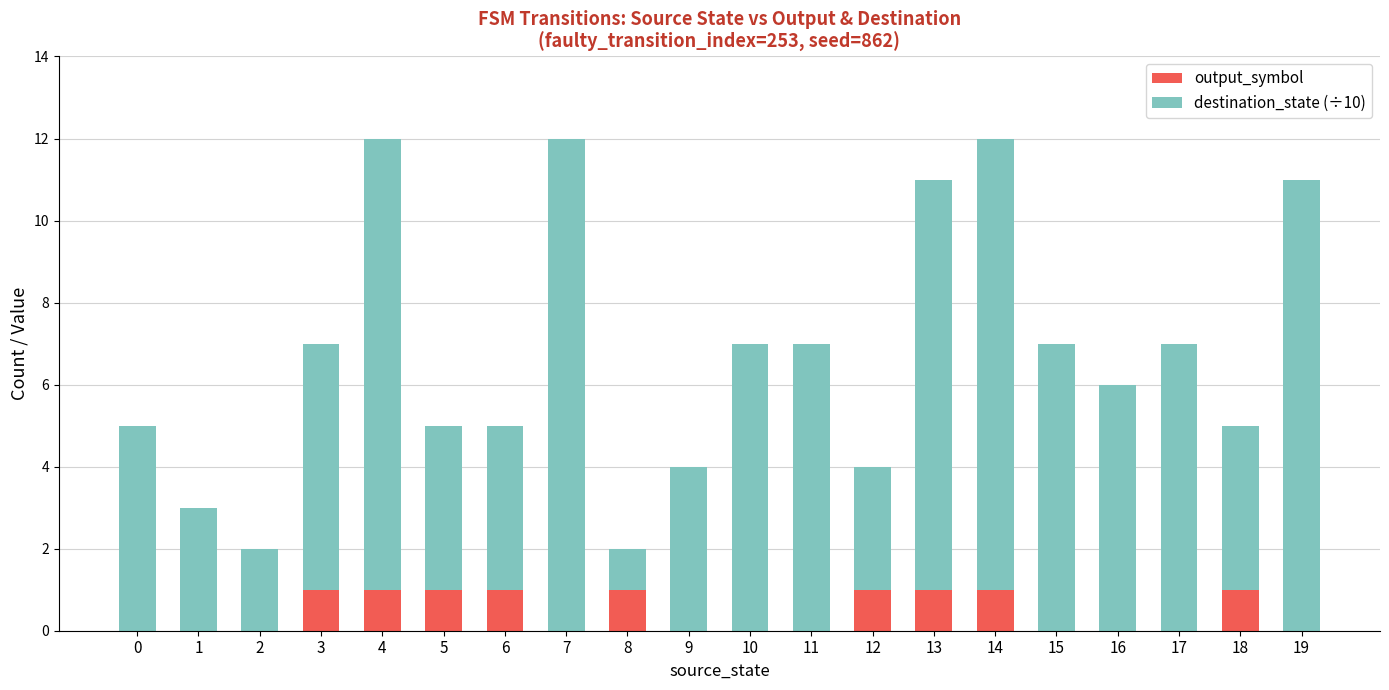

How many data points does each series have?

20